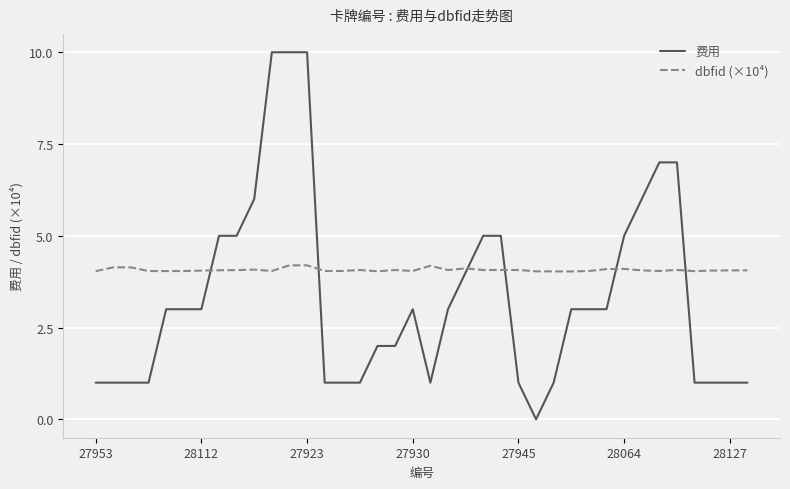

List the series in order of their overall mean, highest first.

dbfid (×10⁴), 费用